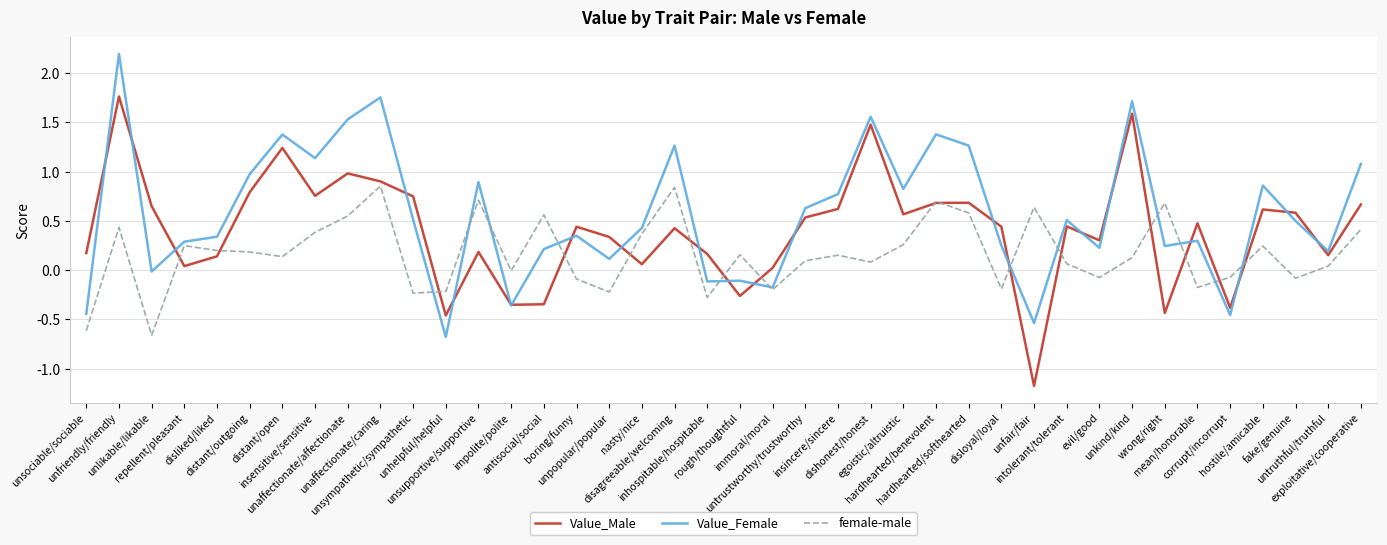

Where is the first local maximum for female-male?

unfriendly/friendly